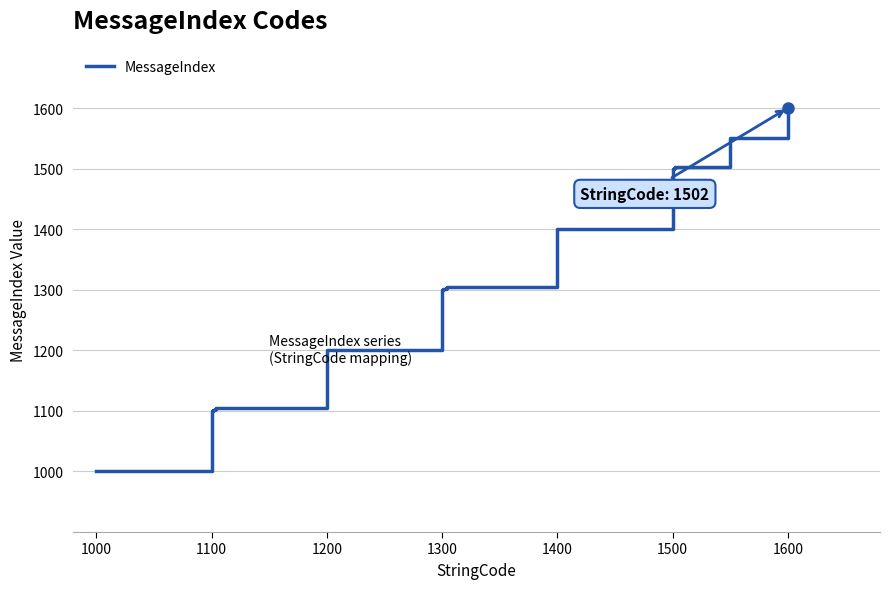

What is the greatest value displayed?

1600